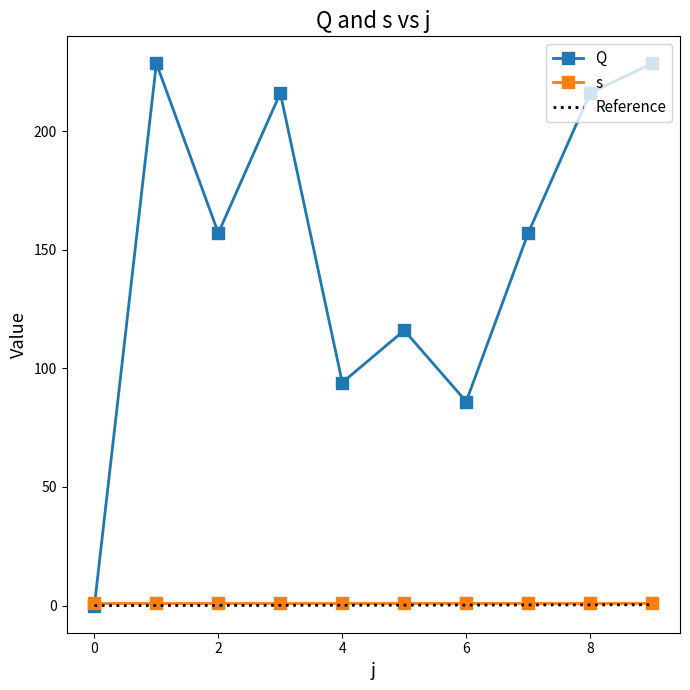

Which series has the largest range (max minus min)?

Q